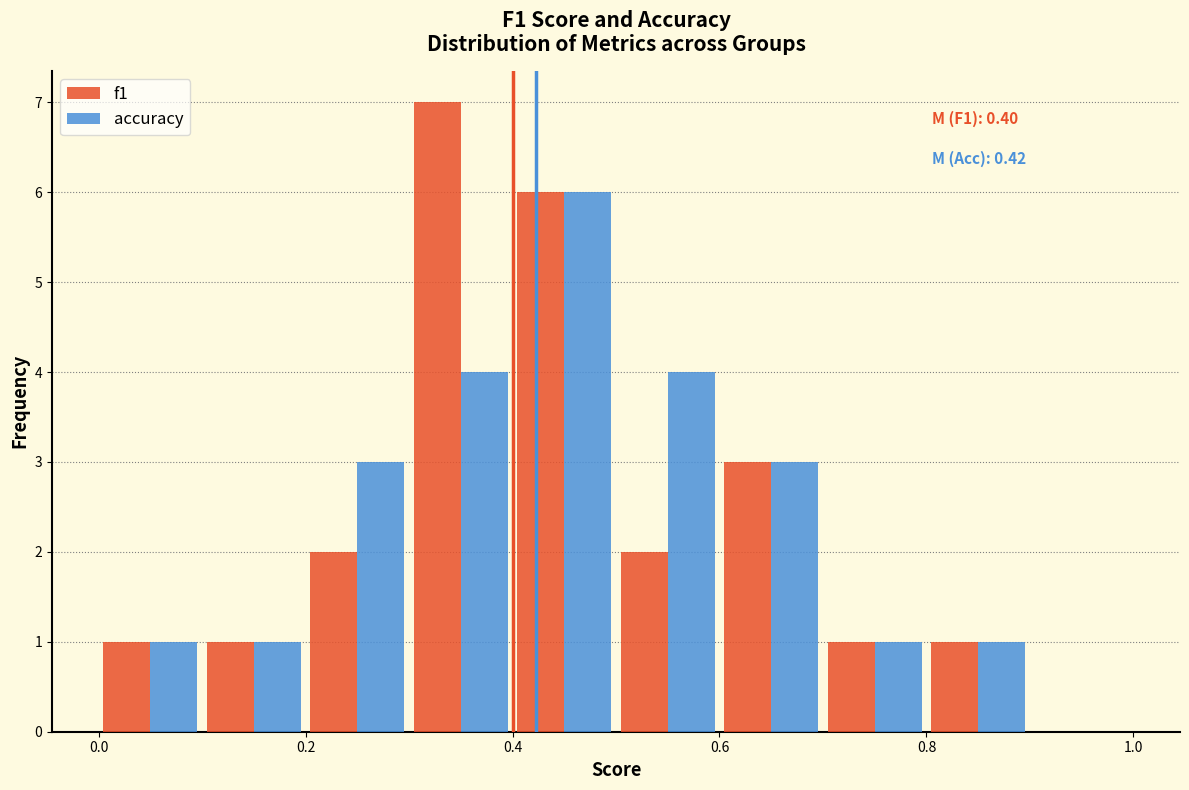

In the f1 series, which range on the x-axis has the tallest bar?

0.3 to 0.4